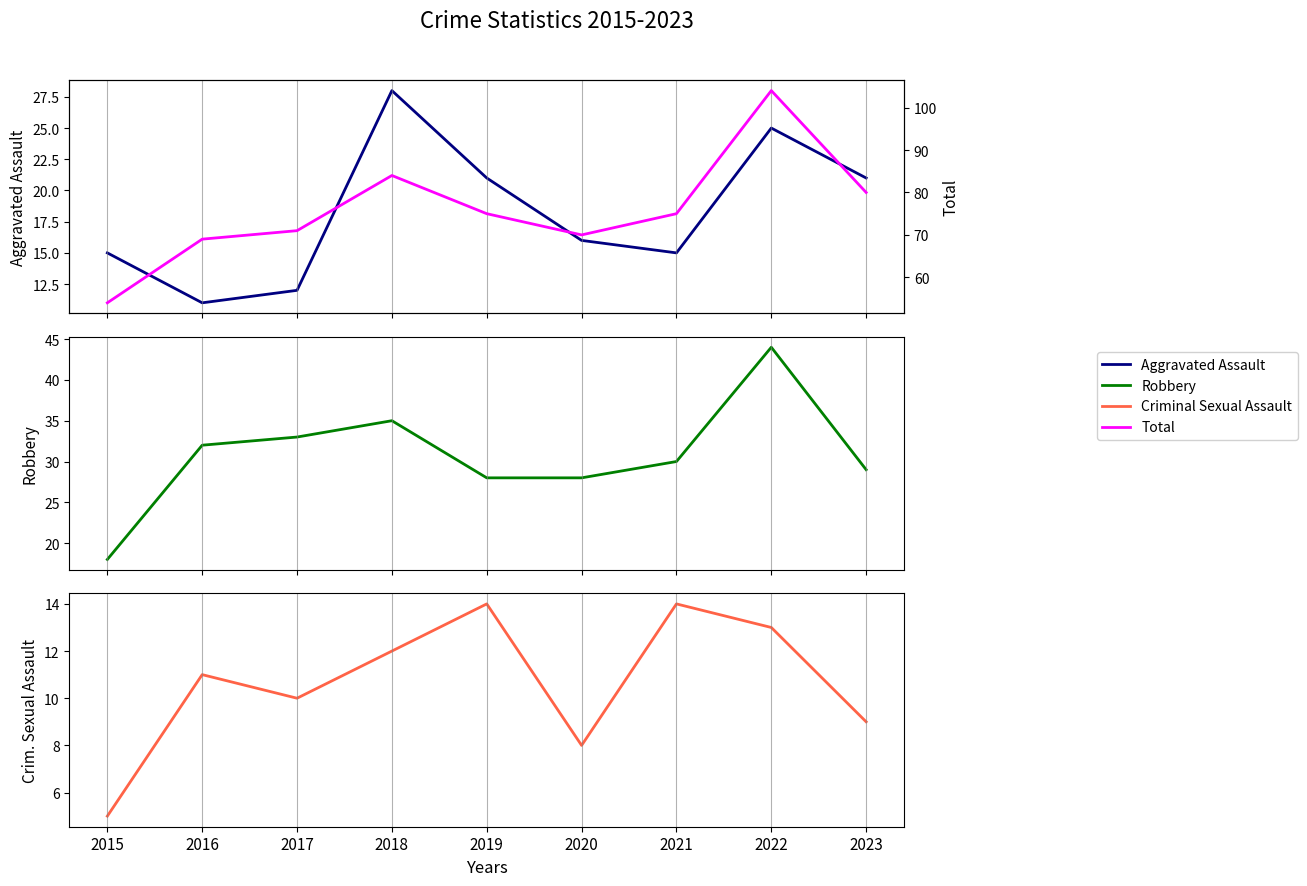

What is the value of the Robbery point at the 1st from the left?

18